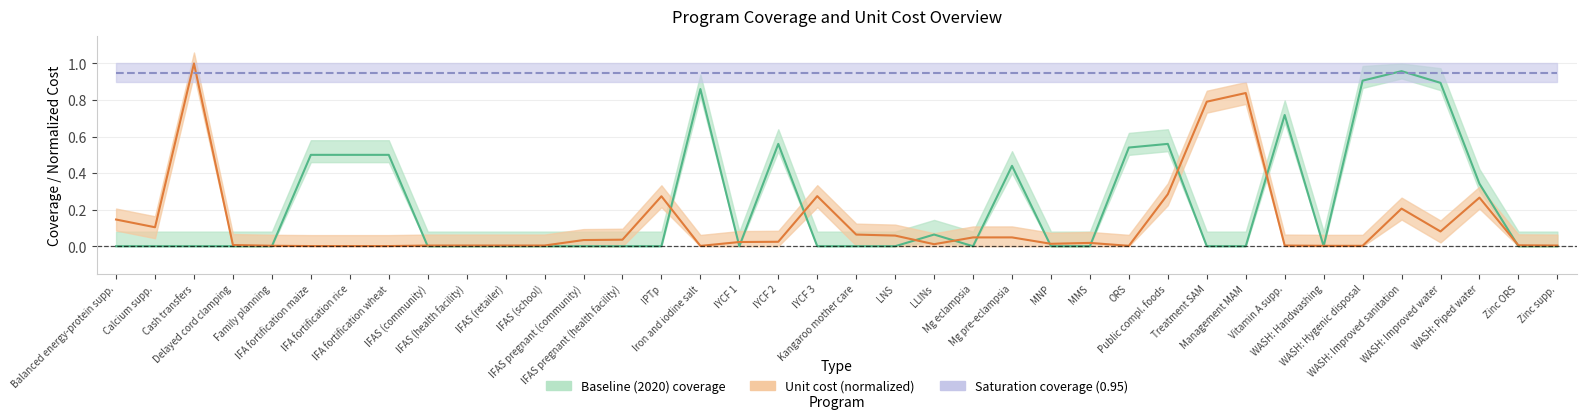

What is the total value across all series at Treatment SAM?

0.8